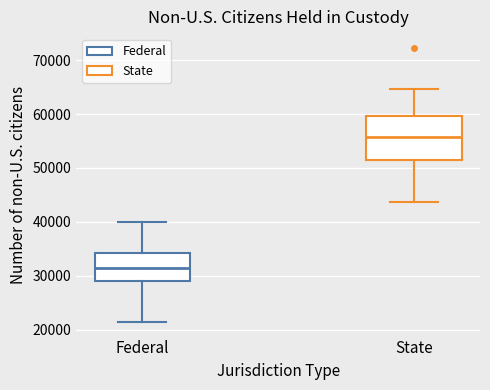

Reading left to right, transcribe this box plot: for each box, give where its median line is, the range the box spans, and where its two whiskers end, as read against the y-axis. The values are not printed on the chart, so give them approximately, as read against the axis.

Federal: median 31000, box 29000 to 34000, whiskers 21000 to 40000
State: median 56000, box 52000 to 60000, whiskers 44000 to 65000